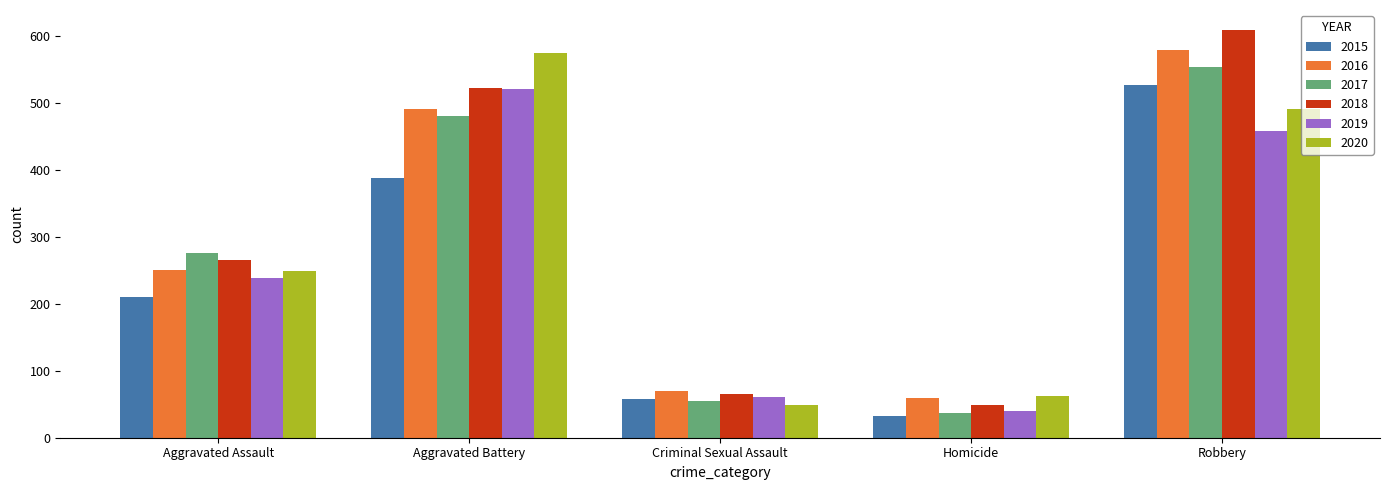

Read the 2018 value at Aggravated Assault, to the nearest 50.

250